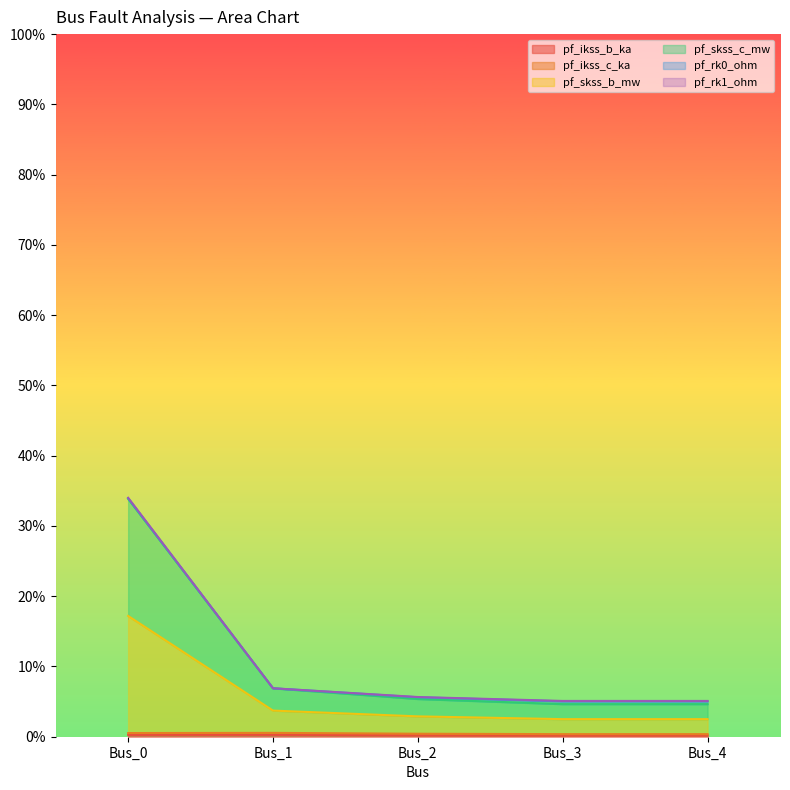

Where is the first local maximum for pf_ikss_c_ka?

Bus_1